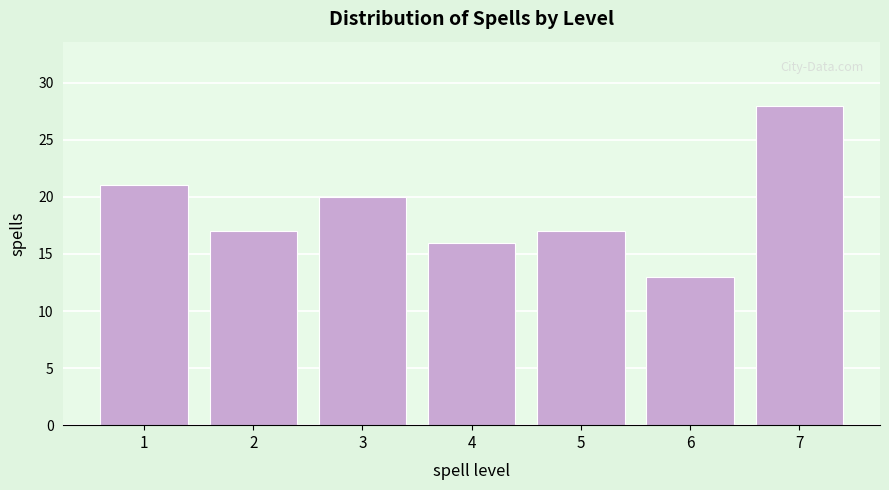

Reading right to left, extract all data points from this chart.

28	13	17	16	20	17	21